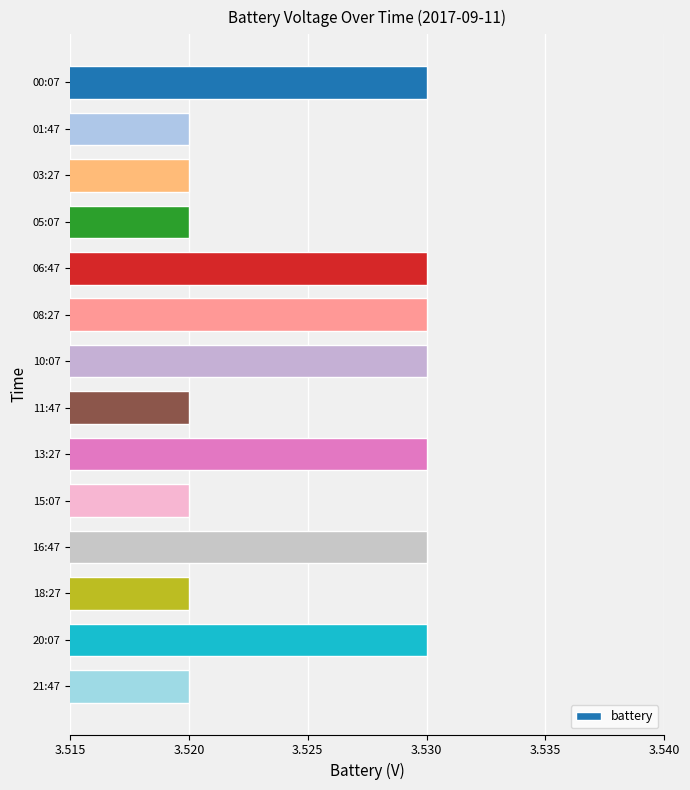

What is the ratio of the value at 21:47 to the value at 00:07?

1.0